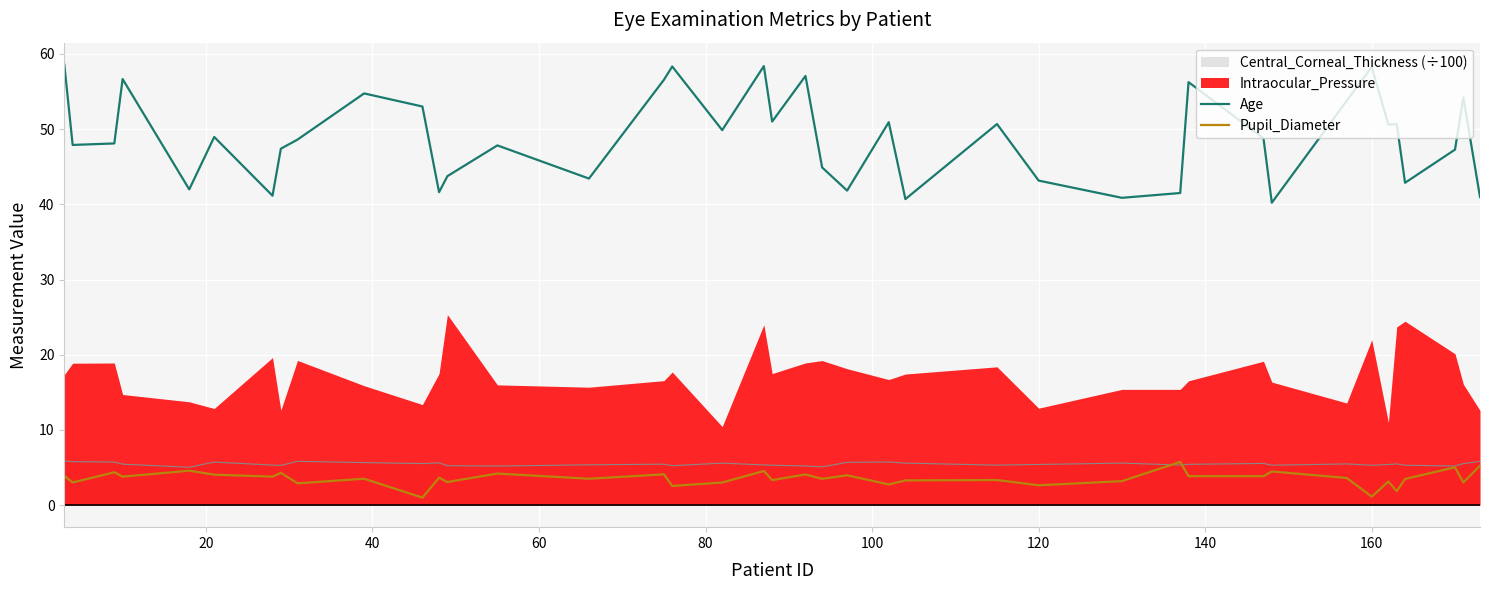

True or false: Age and Pupil_Diameter intersect in this chart.

False